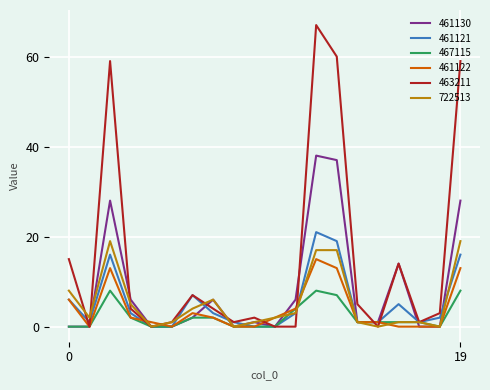

Which series has the widest spread of values?

463211